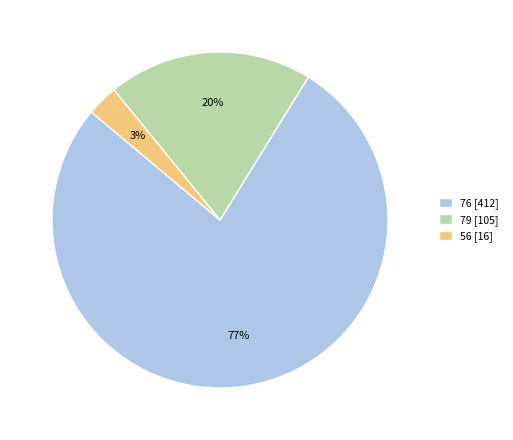

What percentage is the 56 [16] slice, to the nearest percent?

3%